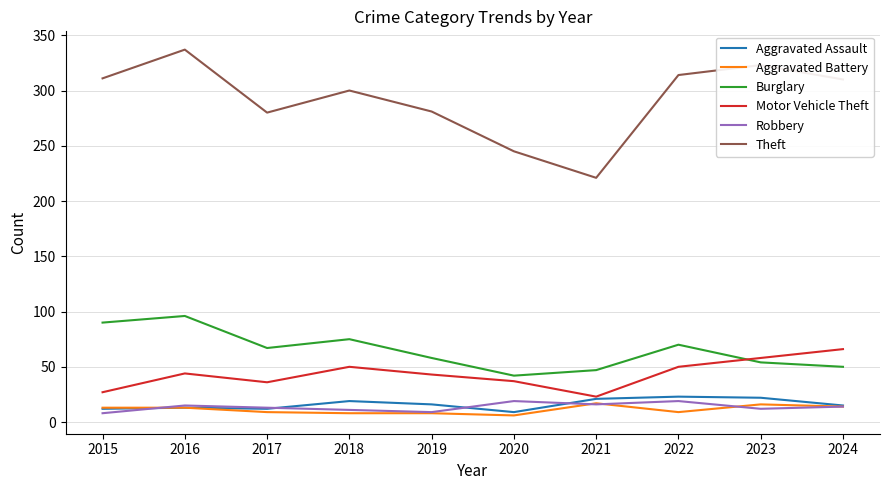

What is the total value across all series at 2019?

415